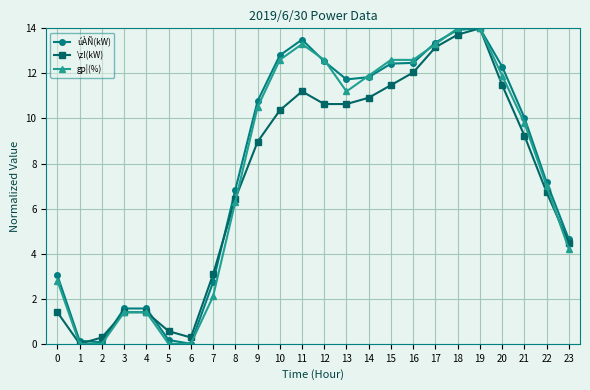

What is the sum of the úÀÑ(kW) values at 16 and 18?

26.4